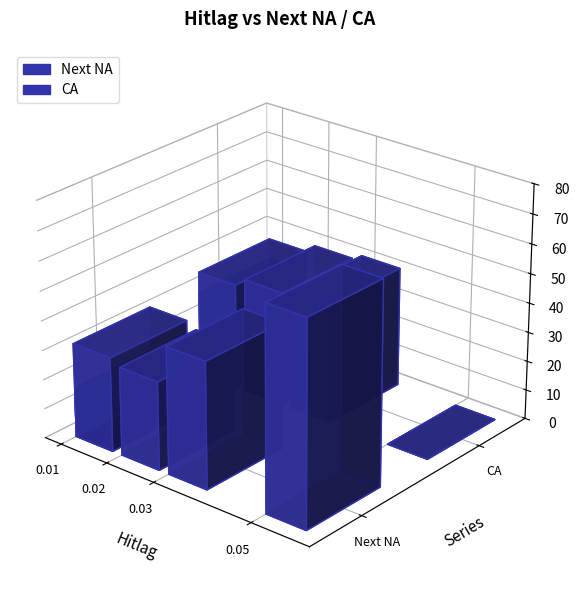

How many bars are there in each group?

2